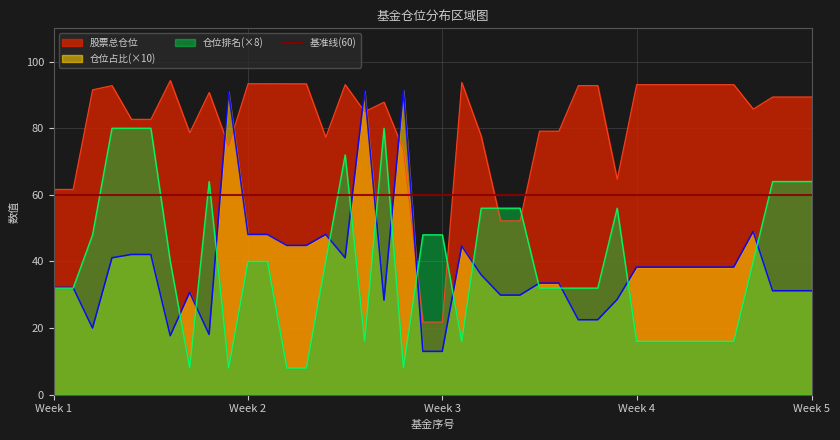

Reading left to right, what are all the values shown in this chart?

股票总仓位: 0=61.6	1=61.6	2=91.5	3=92.8	4=82.7	5=82.7	6=94.3	7=78.6	8=90.7	9=74.7	10=93.4	11=93.4	12=93.3	13=93.3	14=77.3	15=93.1	16=85.0	17=87.8	18=73.5	19=21.8	20=21.8	21=93.8	22=77.6	23=52.2	24=52.2	25=79.1	26=79.1	27=92.8	28=92.8	29=64.7	30=93.1	31=93.1	32=93.1	33=93.1	34=93.1	35=93.1	36=85.8	37=89.4	38=89.4	39=89.4
仓位占比: 0=32.2	1=32.2	2=20.0	3=41.1	4=42.1	5=42.1	6=17.7	7=30.7	8=18.1	9=91.0	10=48.1	11=48.1	12=44.8	13=44.8	14=48.1	15=41.1	16=91.2	17=28.4	18=91.4	19=13.0	20=13.0	21=44.6	22=36.0	23=29.9	24=29.9	25=33.5	26=33.5	27=22.5	28=22.5	29=28.6	30=38.3	31=38.3	32=38.3	33=38.3	34=38.3	35=38.3	36=49.0	37=31.2	38=31.2	39=31.2
仓位排名: 0=32.0	1=32.0	2=48.0	3=80.0	4=80.0	5=80.0	6=40.0	7=8.0	8=64.0	9=8.0	10=40.0	11=40.0	12=8.0	13=8.0	14=40.0	15=72.0	16=16.0	17=80.0	18=8.0	19=48.0	20=48.0	21=16.0	22=56.0	23=56.0	24=56.0	25=32.0	26=32.0	27=32.0	28=32.0	29=56.0	30=16.0	31=16.0	32=16.0	33=16.0	34=16.0	35=16.0	36=40.0	37=64.0	38=64.0	39=64.0